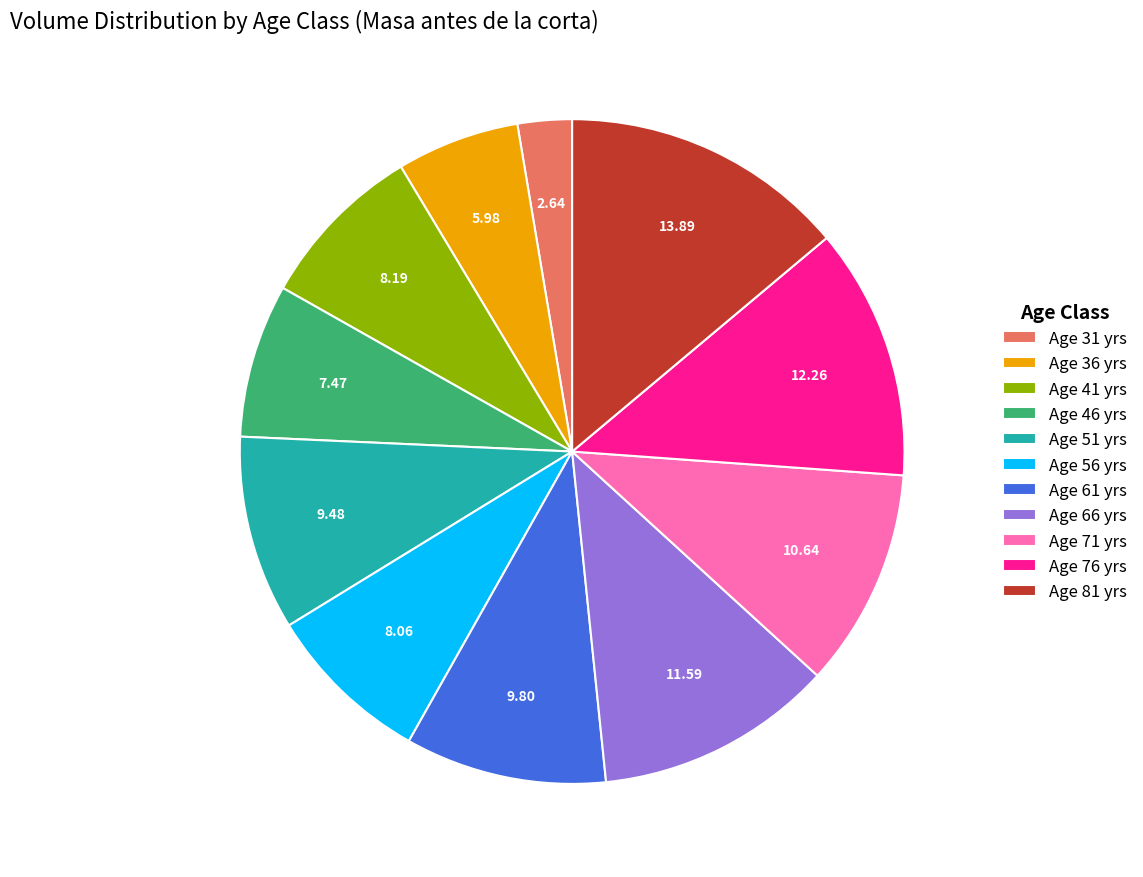

Which has a higher value, Age 36 yrs or Age 56 yrs?

Age 56 yrs